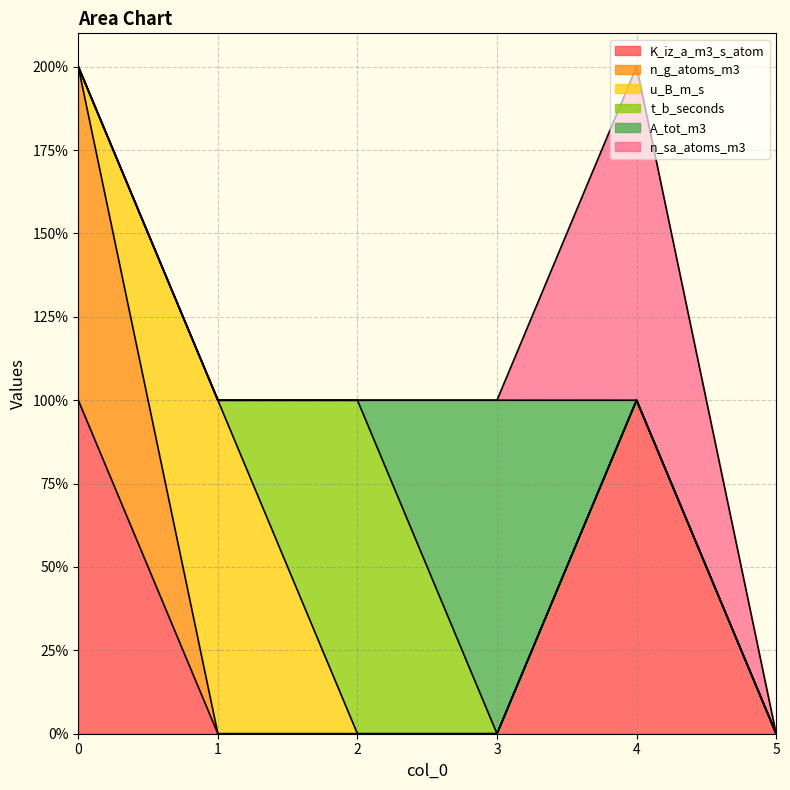

True or false: n_sa_atoms_m3 has a value of -1 at 5.

False